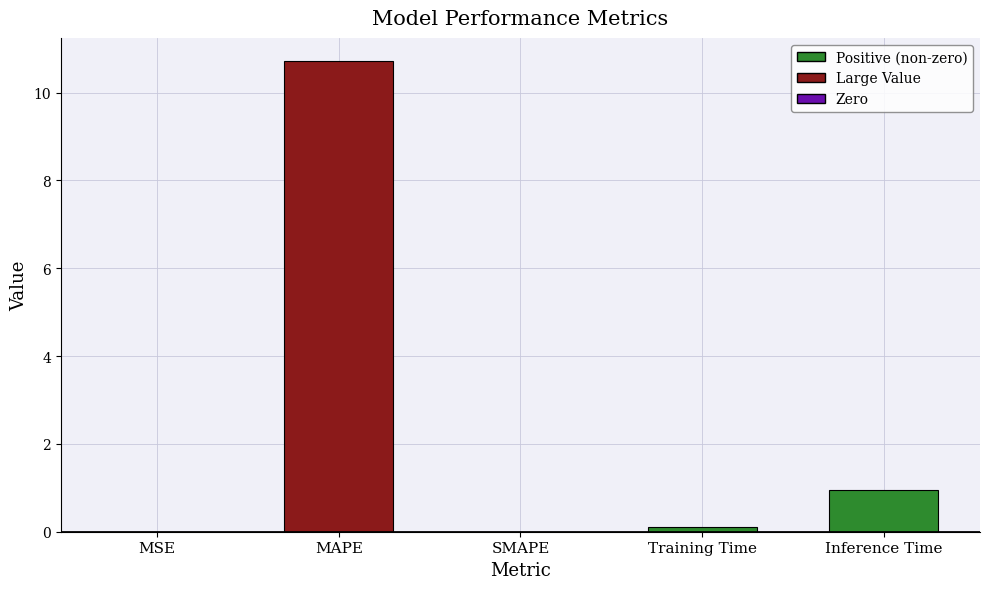

Are the bars grouped side by side (vs. stacked)?

No